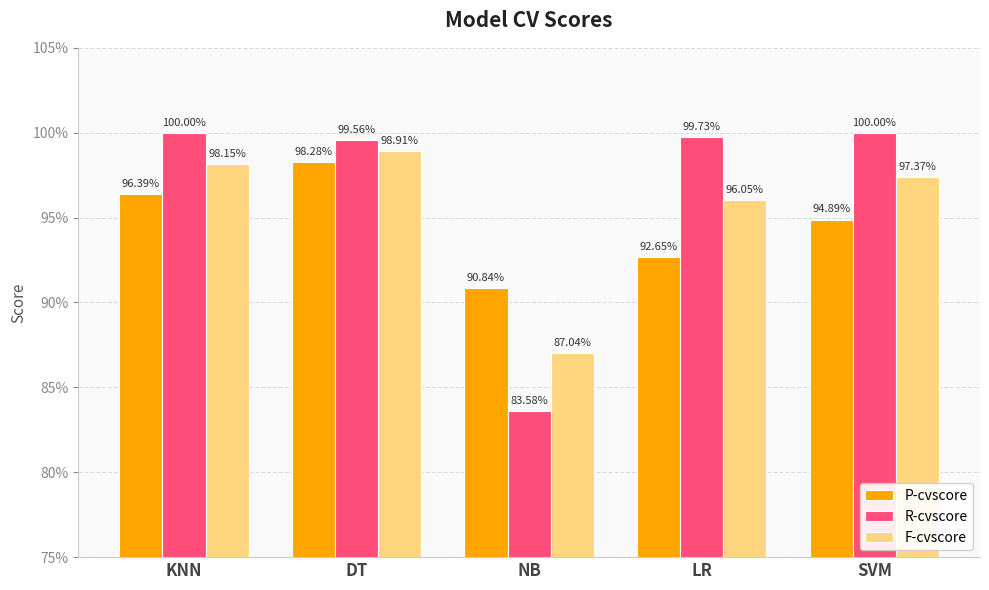

Which series has the largest range (max minus min)?

R-cvscore